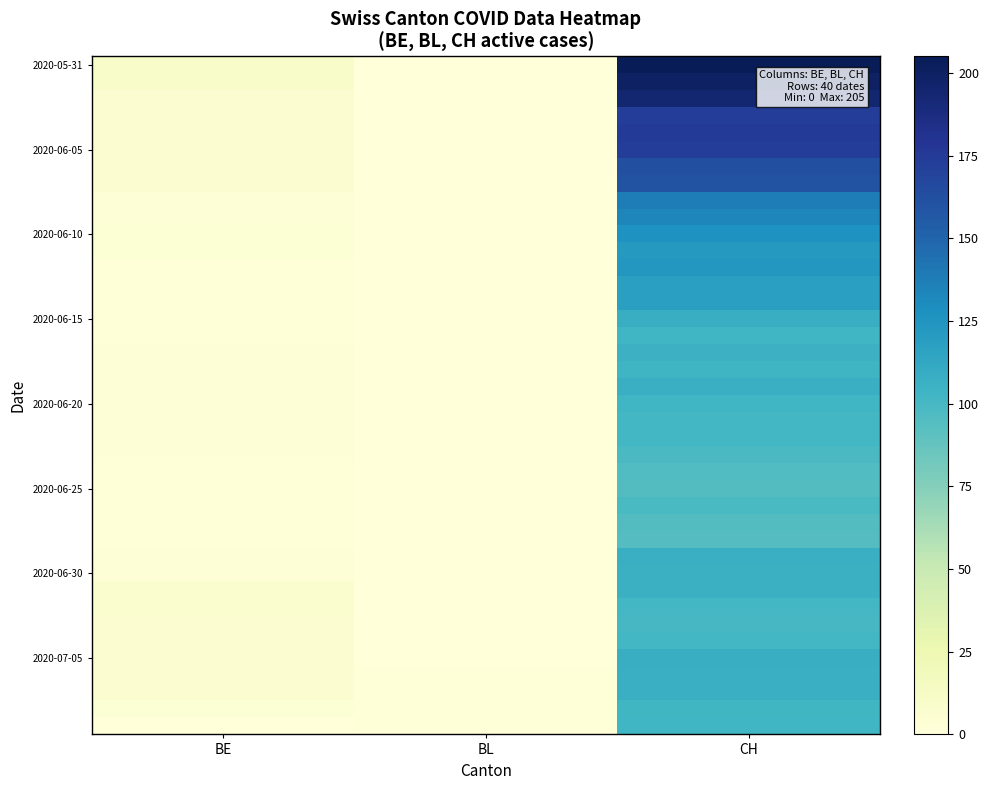

Count the number of categories in the chart.

3